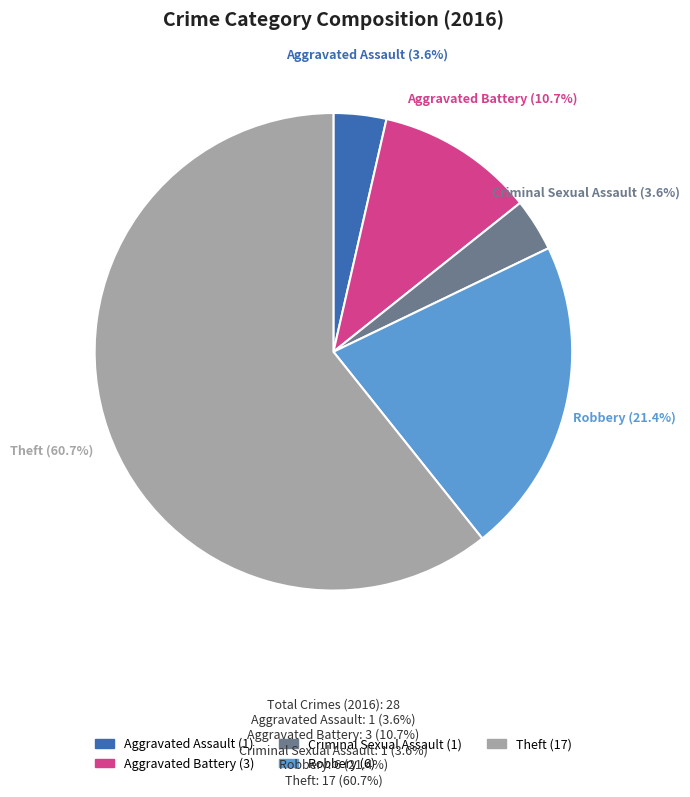

Does any single category account for the majority?

Yes